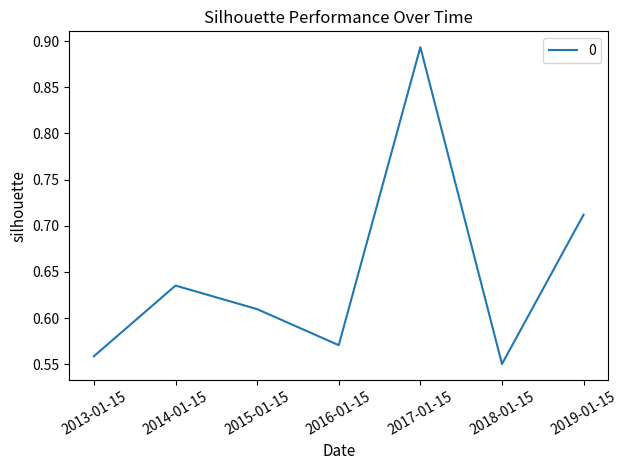

List the labels in order of value, largest first.

2017-01-15, 2019-01-15, 2014-01-15, 2015-01-15, 2016-01-15, 2013-01-15, 2018-01-15